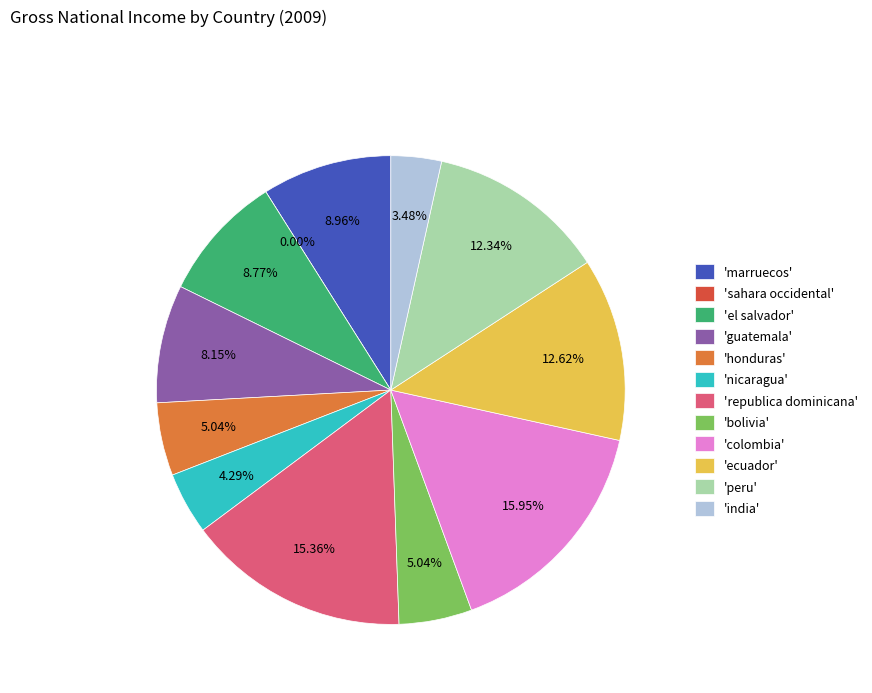

Does any single category account for the majority?

No